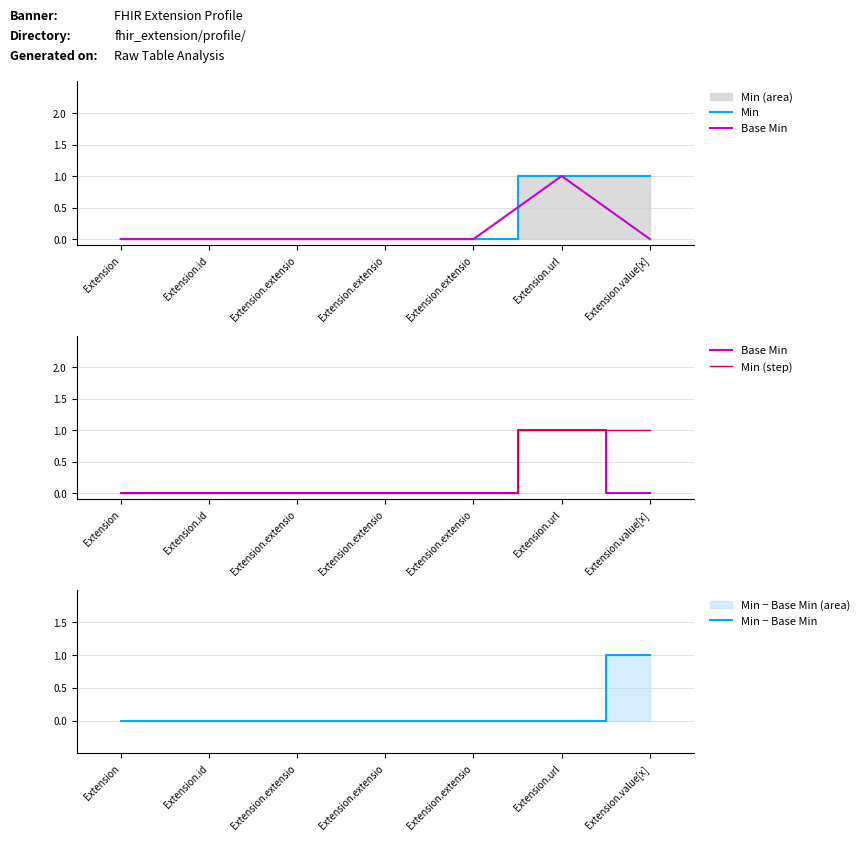

What is the label of the 5th point from the left?

Extension.extensio